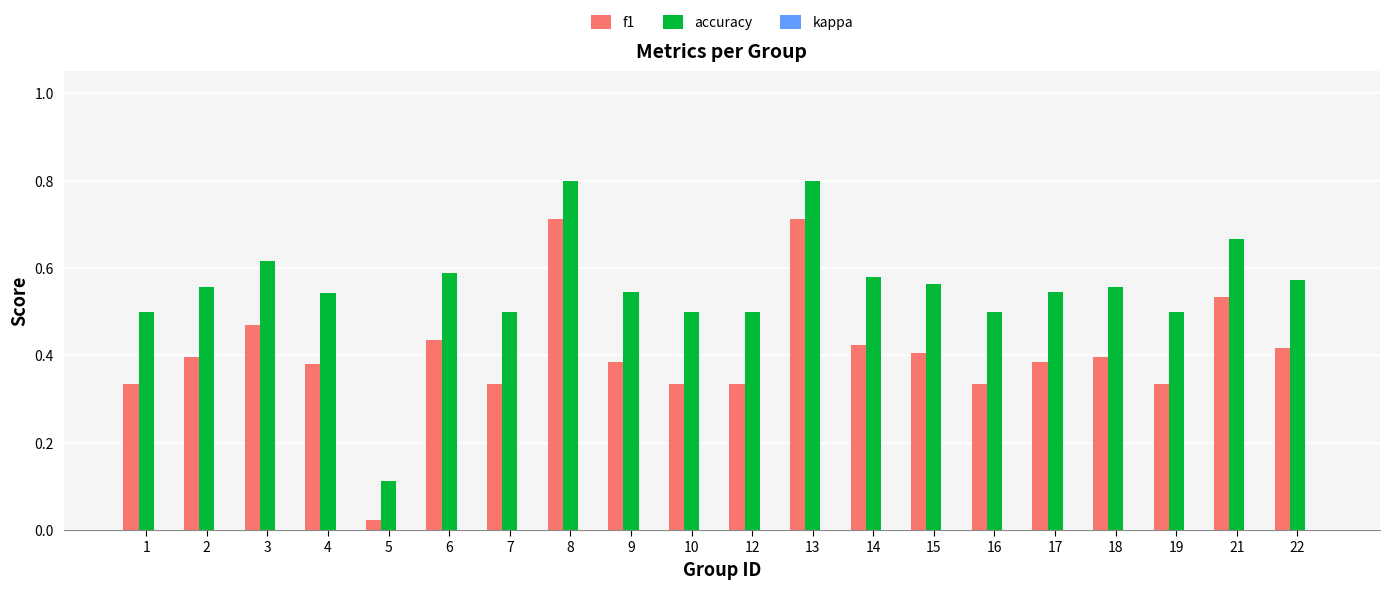

True or false: accuracy has a value of 0.2 at 1.

False